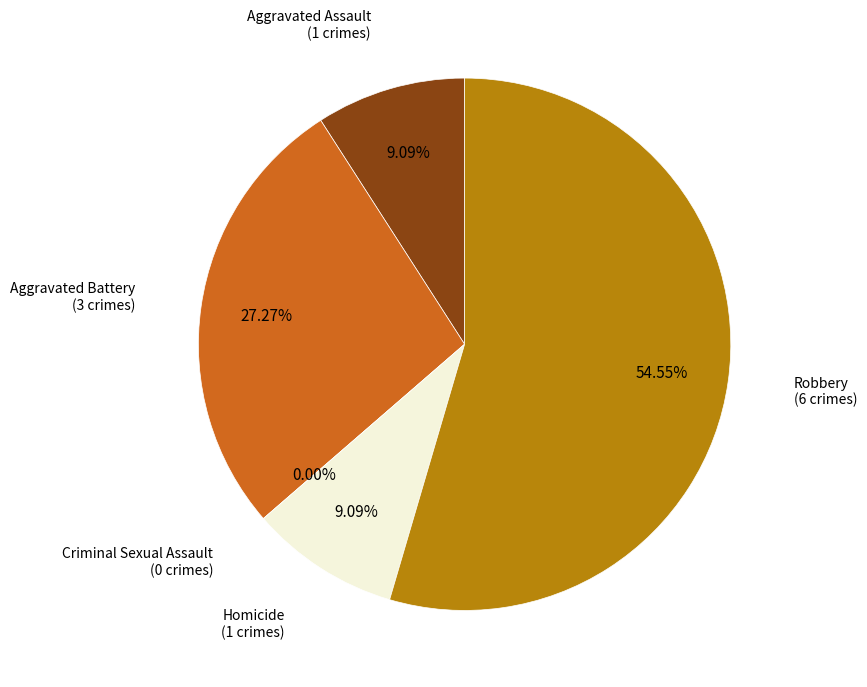

What is the majority slice?

Robbery